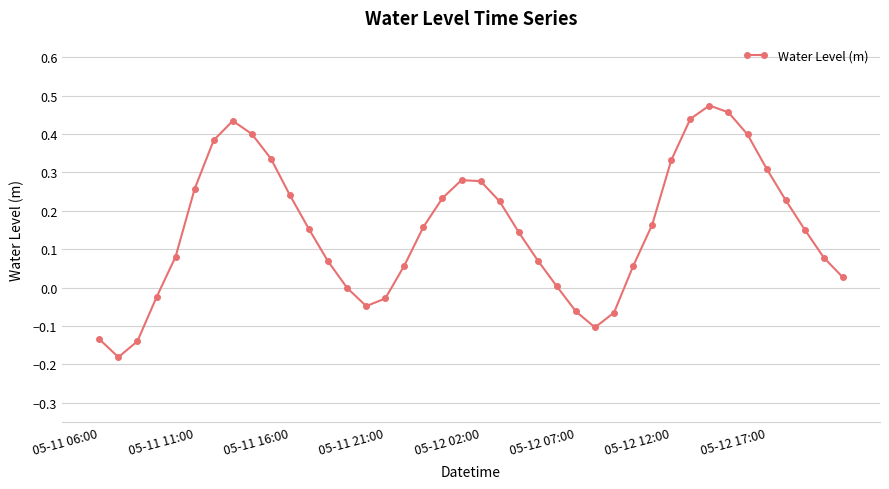

What is the difference between the maximum and minimum values?

0.7